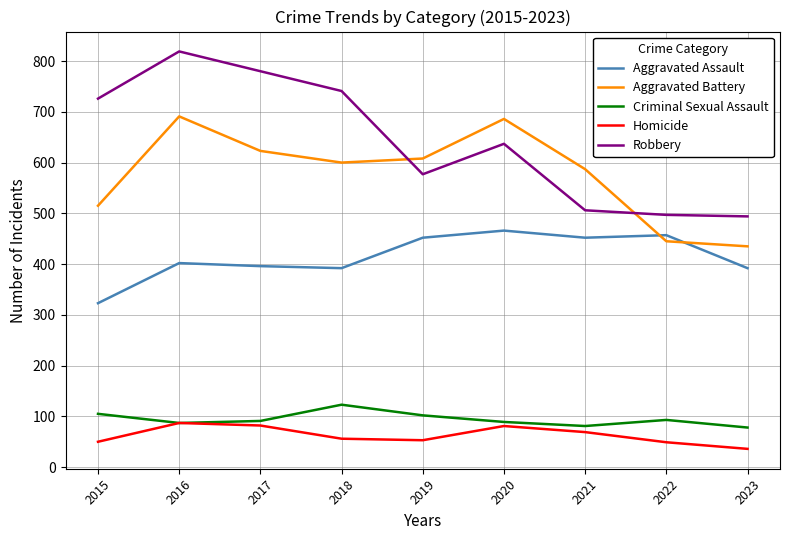

True or false: Aggravated Battery and Robbery cross at least once.

True